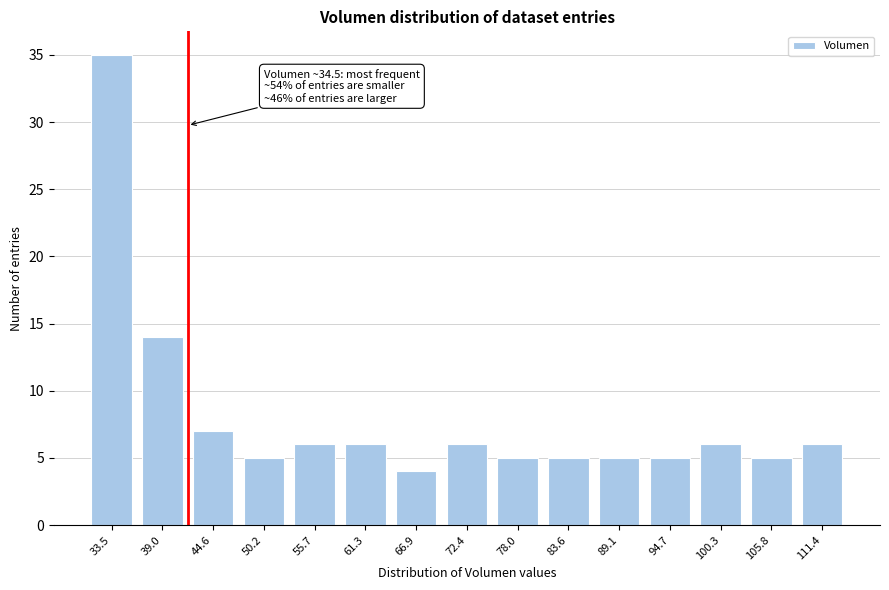

Reading left to right, extract all data points from this chart.

33.5=35	39.0=14	44.6=7	50.2=5	55.7=6	61.3=6	66.9=4	72.4=6	78.0=5	83.6=5	89.1=5	94.7=5	100.3=6	105.8=5	111.4=6